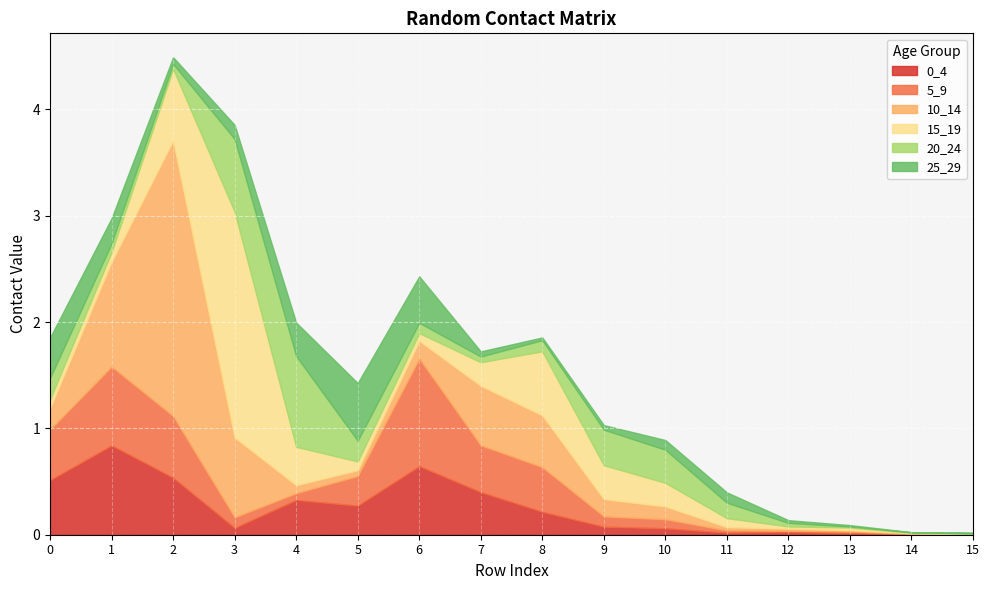

Reading left to right, extract all data points from this chart.

0_4: 0=0.5	1=0.8	2=0.5	3=0.1	4=0.3	5=0.3	6=0.6	7=0.4	8=0.2	9=0.1	10=0.1	11=0.0	12=0.0	13=0.0	14=0.0	15=0.0
5_9: 0=0.5	1=0.7	2=0.6	3=0.1	4=0.1	5=0.3	6=1.0	7=0.4	8=0.4	9=0.1	10=0.1	11=0.0	12=0.0	13=0.0	14=0.0	15=0.0
10_14: 0=0.2	1=1.0	2=2.6	3=0.8	4=0.1	5=0.1	6=0.2	7=0.6	8=0.5	9=0.2	10=0.1	11=0.0	12=0.0	13=0.0	14=0.0	15=0.0
15_19: 0=0.1	1=0.1	2=0.7	3=2.1	4=0.4	5=0.1	6=0.1	7=0.2	8=0.6	9=0.3	10=0.2	11=0.1	12=0.0	13=0.0	14=0.0	15=0.0
20_24: 0=0.2	1=0.1	2=0.0	3=0.7	4=0.9	5=0.2	6=0.1	7=0.1	8=0.1	9=0.3	10=0.3	11=0.1	12=0.0	13=0.0	14=0.0	15=0.0
25_29: 0=0.4	1=0.2	2=0.1	3=0.1	4=0.3	5=0.5	6=0.4	7=0.0	8=0.0	9=0.0	10=0.1	11=0.1	12=0.0	13=0.0	14=0.0	15=0.0